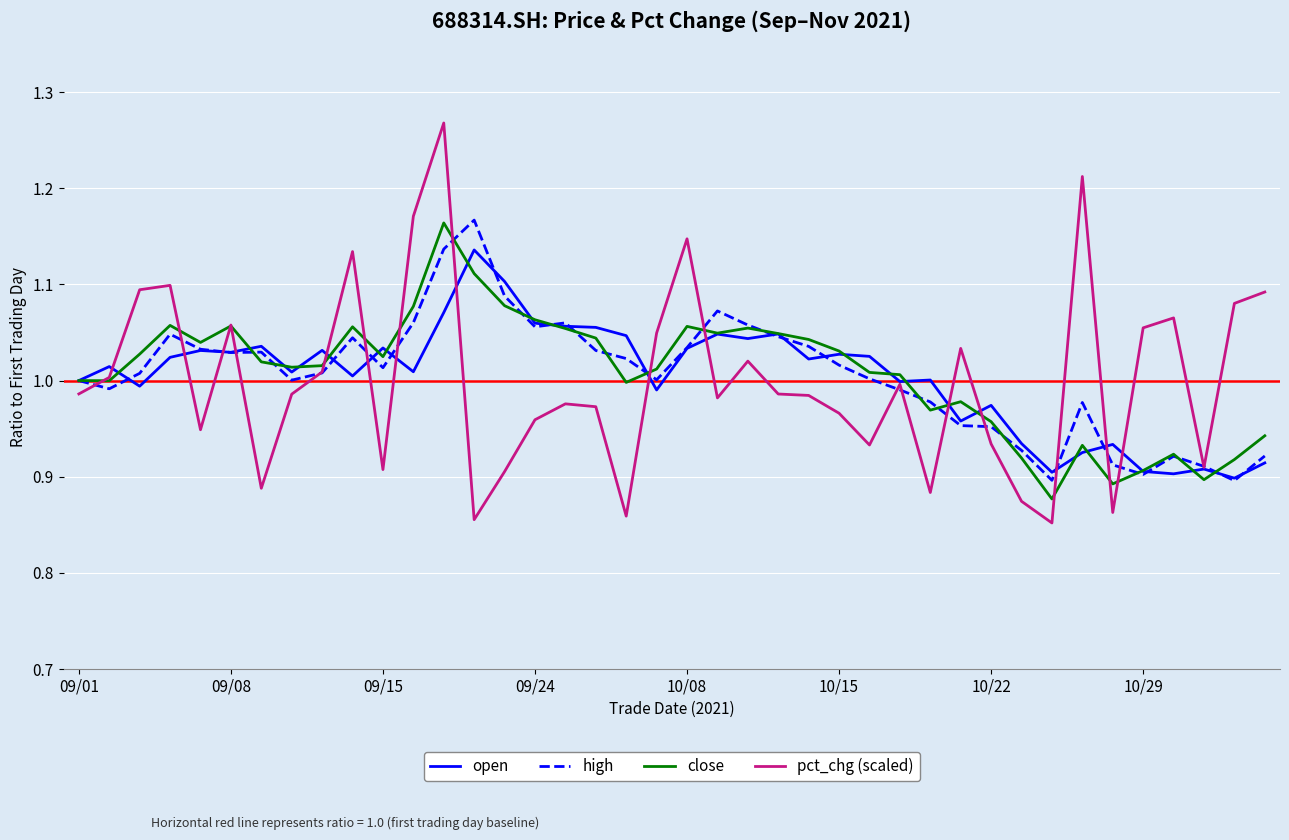

What is the difference between the maximum and minimum values in the high series?

0.3